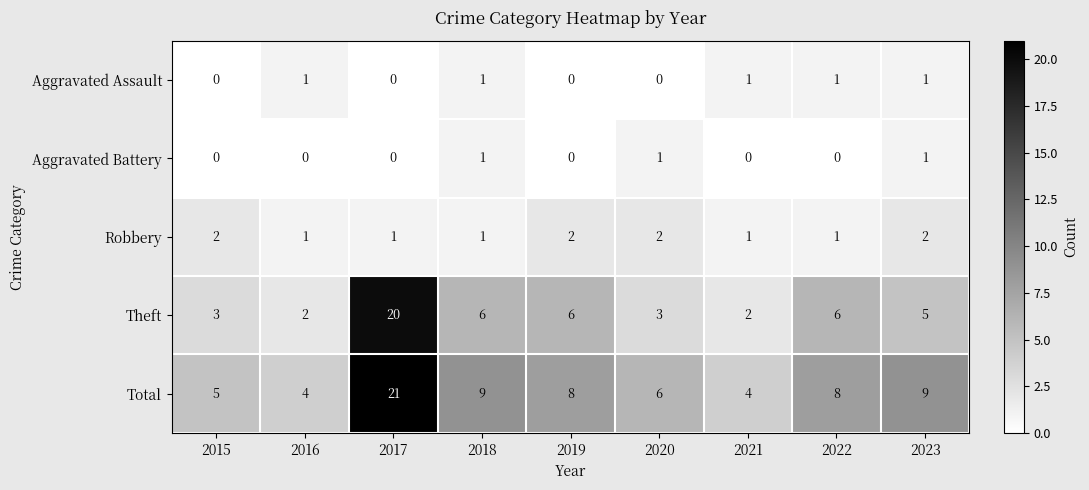

What is the sum of the Total values at 2018 and 2019?

17